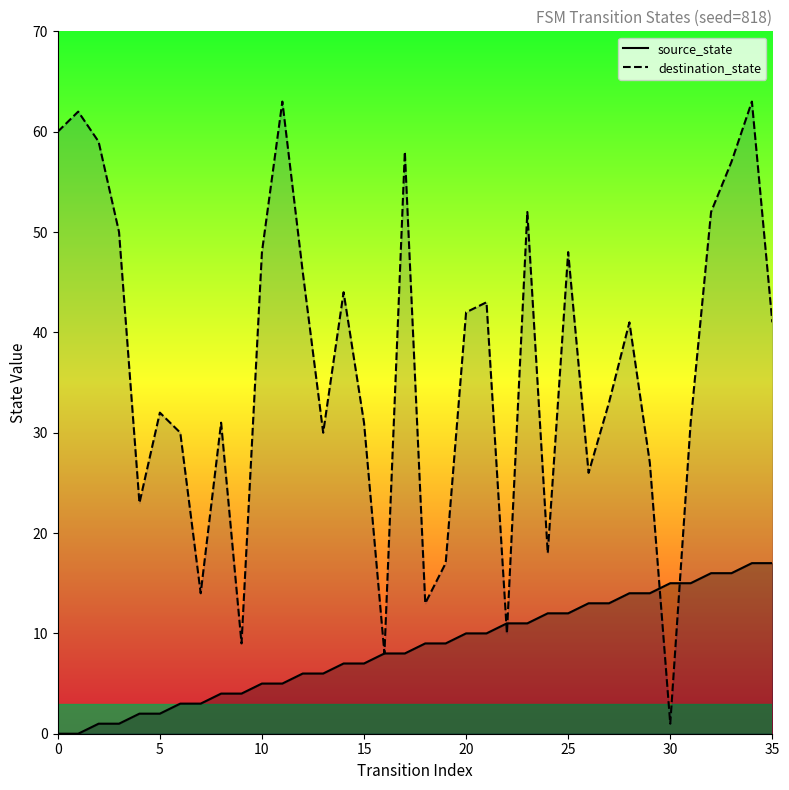

How many values in the destination_state series are below 41?

18